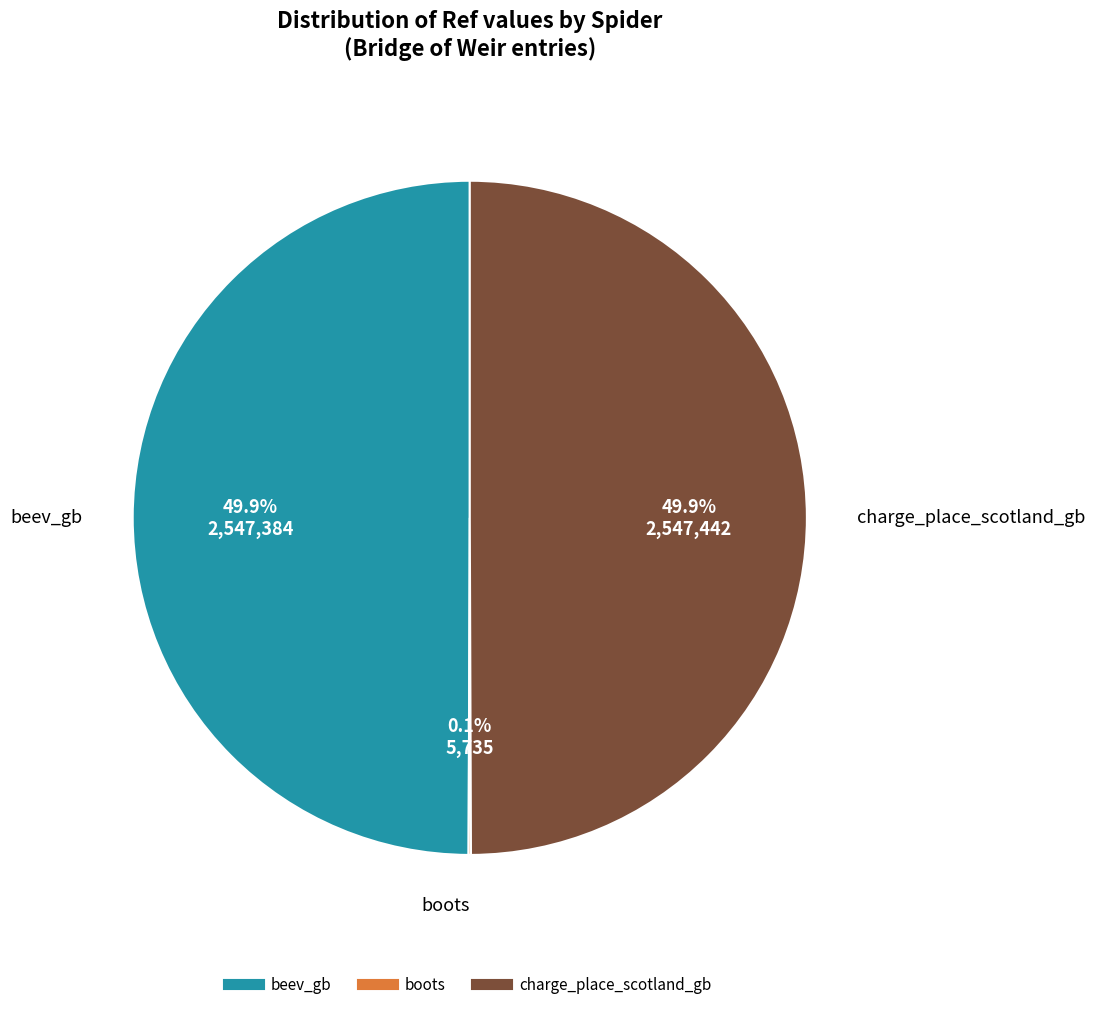

Approximately how many times larger is the value at beev_gb compared to charge_place_scotland_gb?

1.0